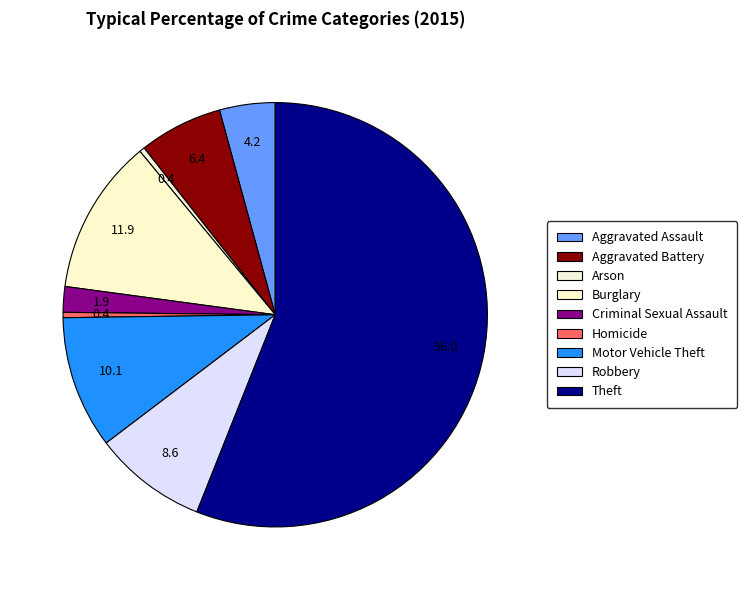

Which slice is the smallest?

Arson